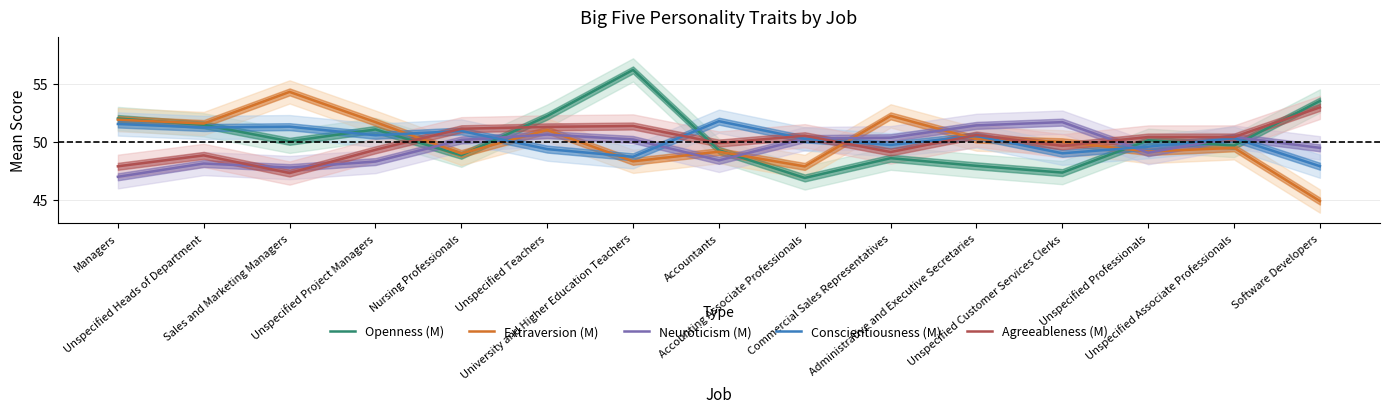

Reading right to left, transcribe all the data shown in this chart.

Openness (M): 53.5	49.7	50.1	47.4	47.9	48.6	46.9	49.3	56.2	52.2	48.8	51.1	50.0	51.5	52.0
Extraversion (M): 44.9	49.5	49.2	50.0	50.2	52.2	47.9	49.1	48.3	51.0	49.0	51.7	54.3	51.6	51.9
Neuroticism (M): 49.5	50.4	49.1	51.7	51.4	50.4	50.3	48.4	50.2	50.6	50.2	48.3	47.8	48.1	47.0
Conscientiousness (M): 47.9	50.3	49.6	49.0	50.5	49.7	50.2	51.8	48.7	49.4	50.9	50.6	51.3	51.2	51.5
Agreeableness (M): 53.0	50.4	50.4	49.6	50.6	49.1	50.5	49.9	51.4	51.3	51.1	49.3	47.3	48.8	47.9